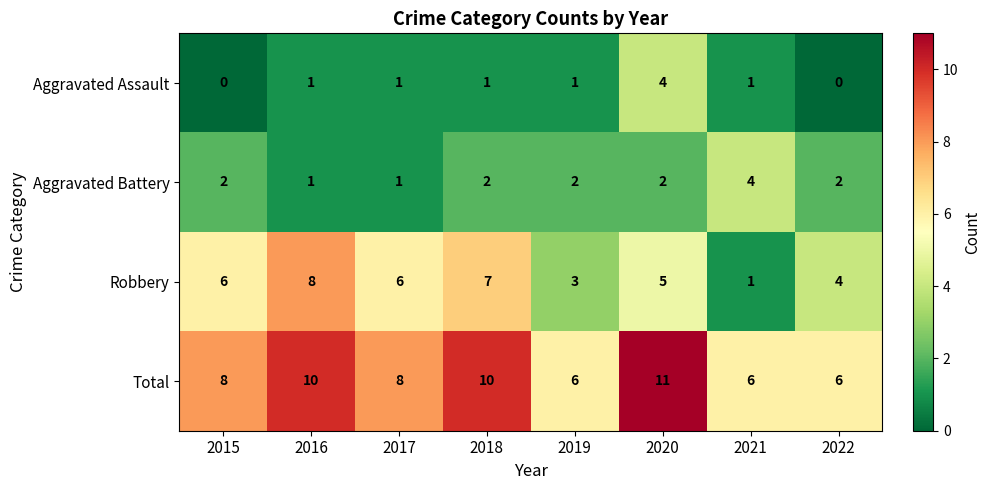

Is it true that Aggravated Assault equals 5 at 2020?

False